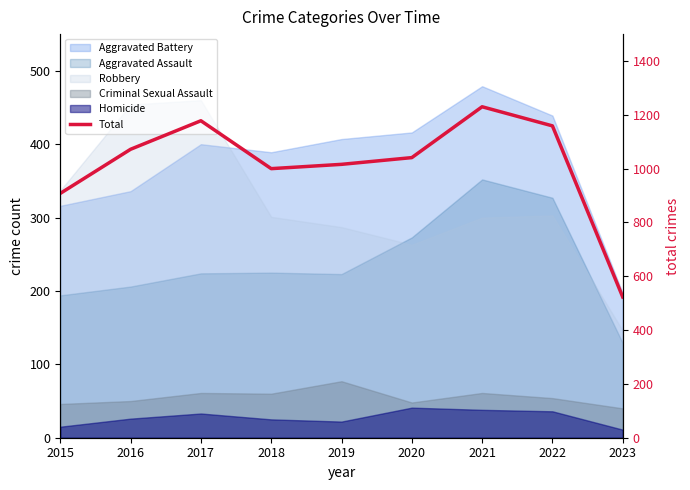

How many lines are shown in the chart?

1